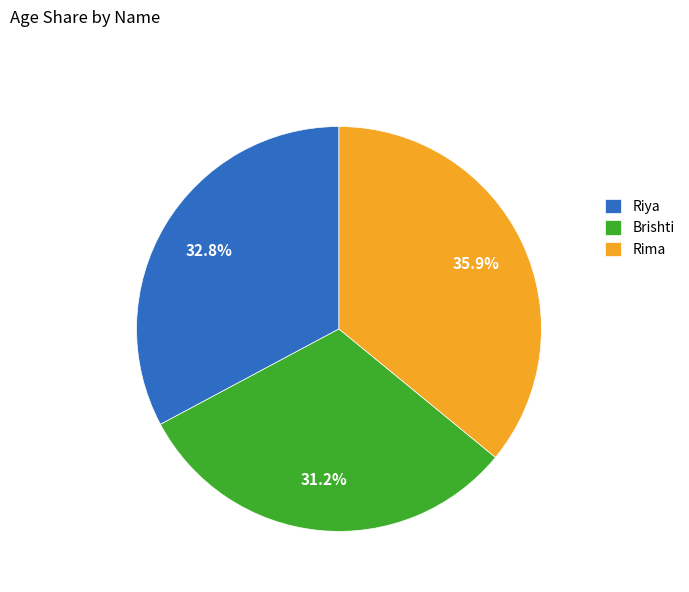

To the nearest percent, what is the difference between the Rima and Brishti slice percentages?

5%